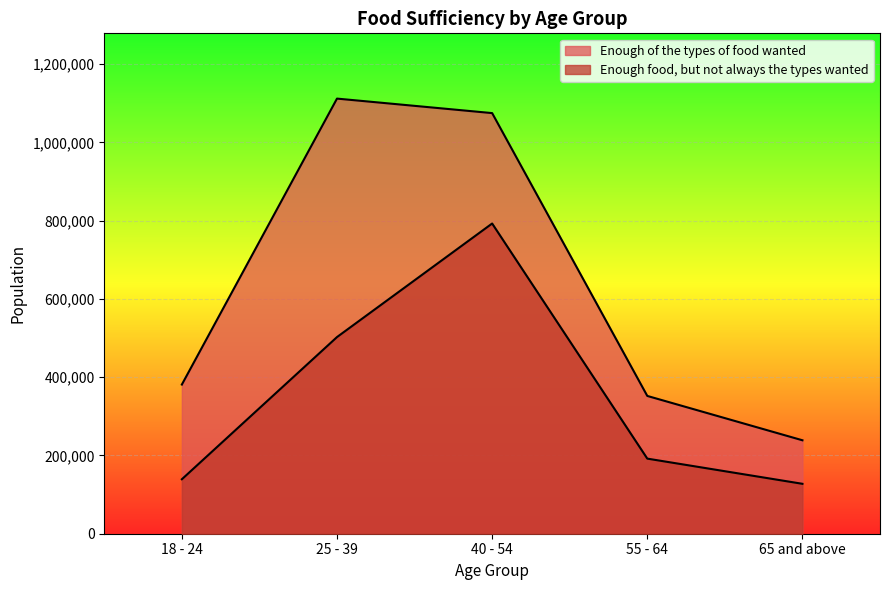

What are all the series names shown in the legend?

Enough food, but not always the types wanted, Enough of the types of food wanted